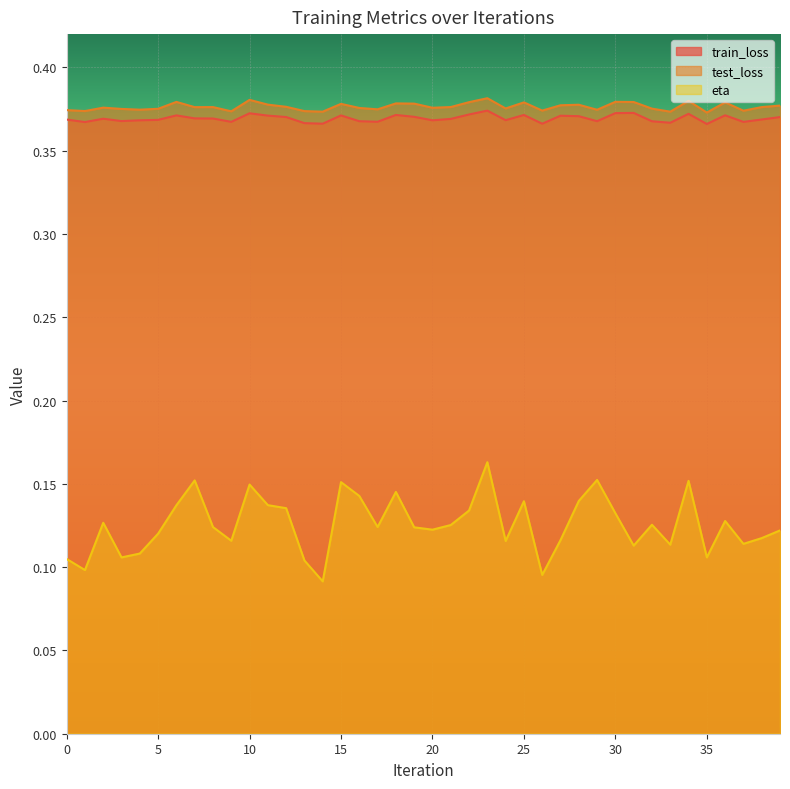

Is it true that train_loss equals 0.4 at 13?

True